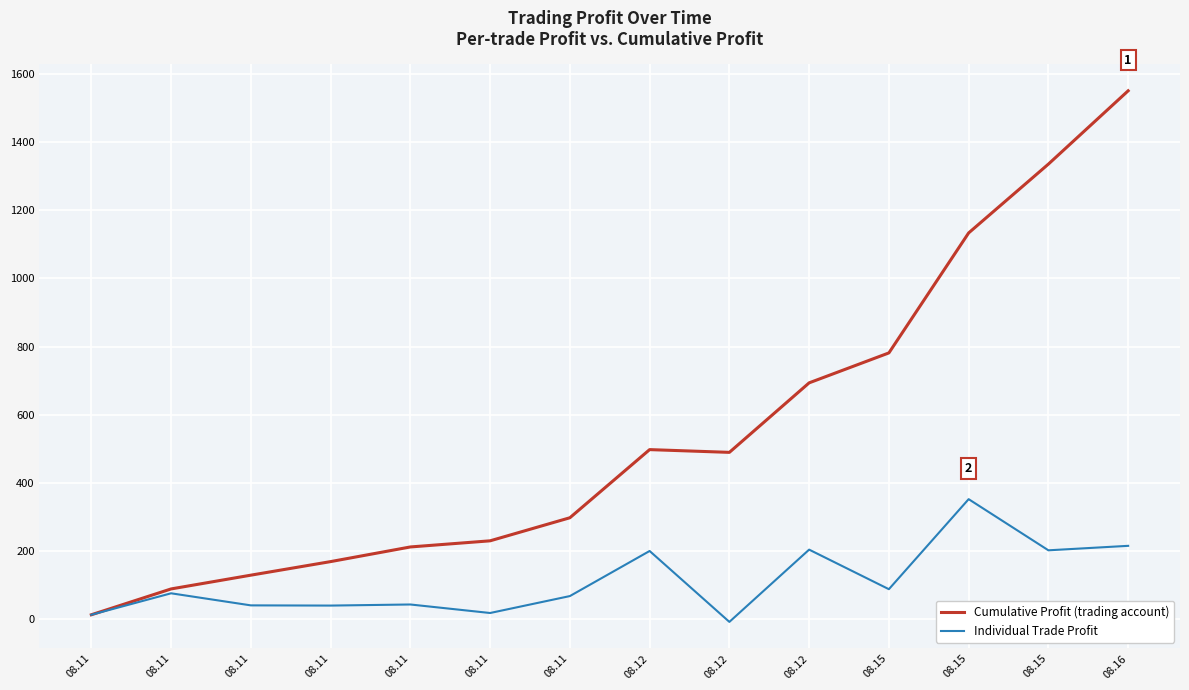

Count the number of data series in this chart.

2